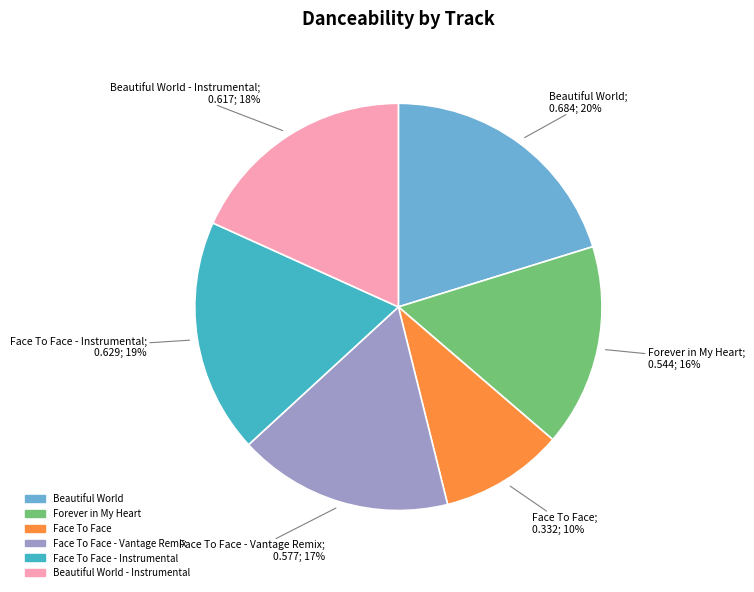

How many slices are in this pie chart?

6